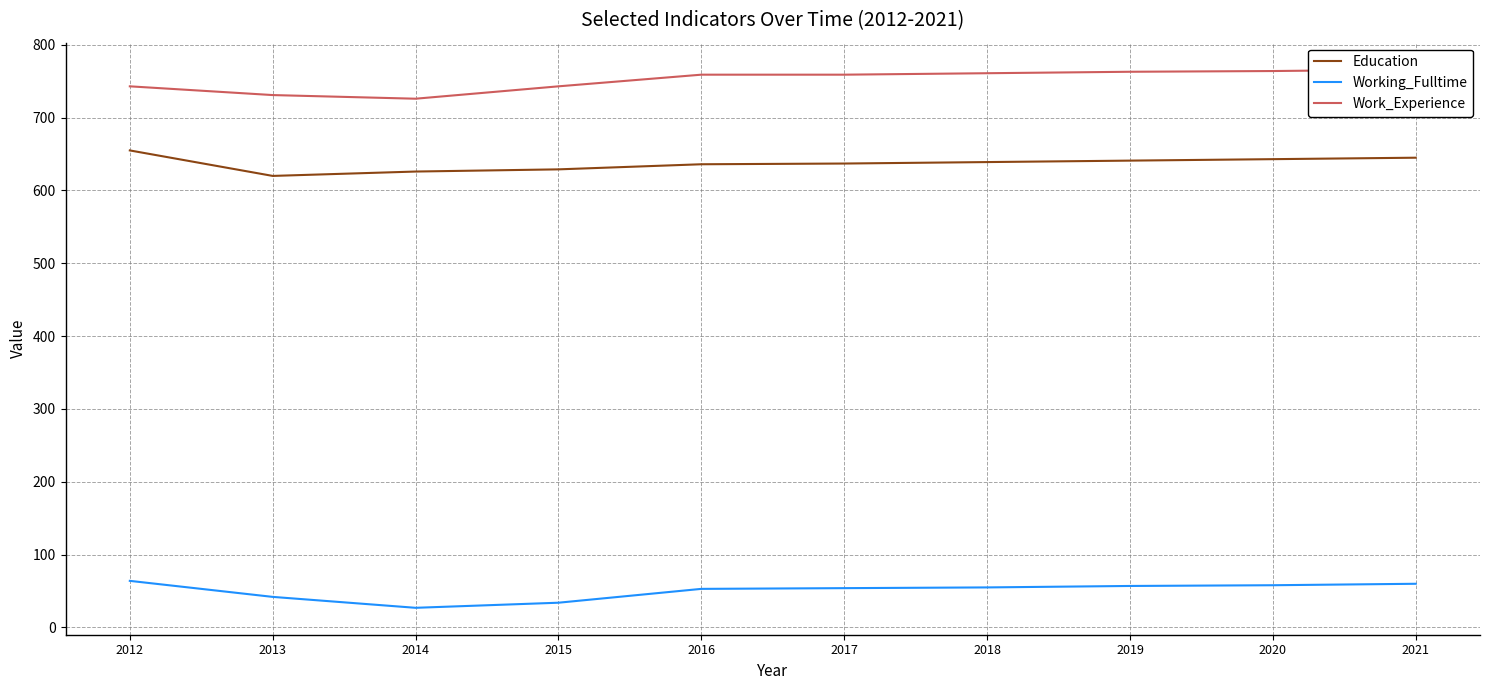

Rank the series by their average value, from lowest to highest.

Working_Fulltime, Education, Work_Experience